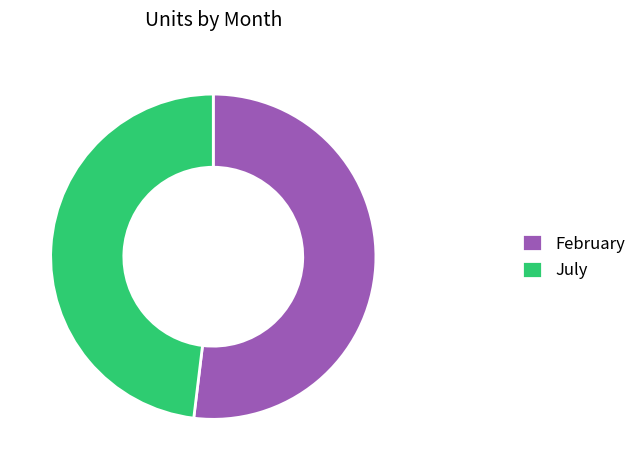

Does July represent more than half of the total?

No